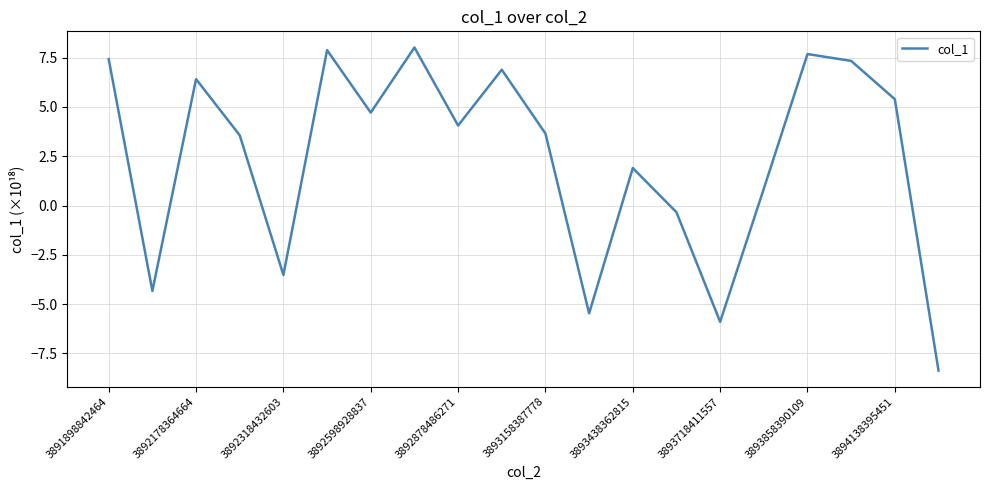

Is this an area chart (filled region under the line)?

No